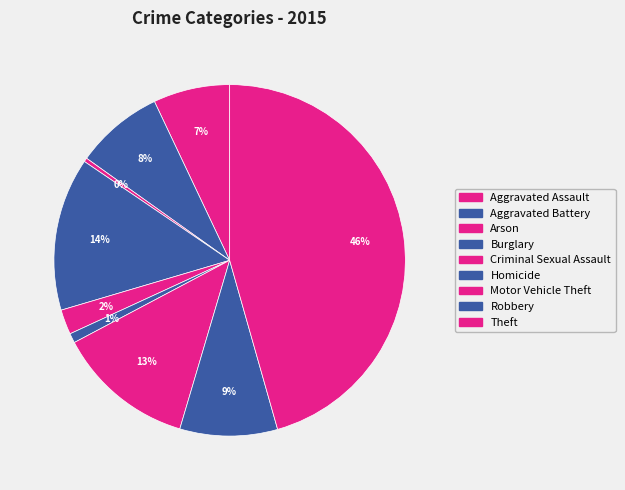

What percentage is the Theft slice, to the nearest percent?

46%